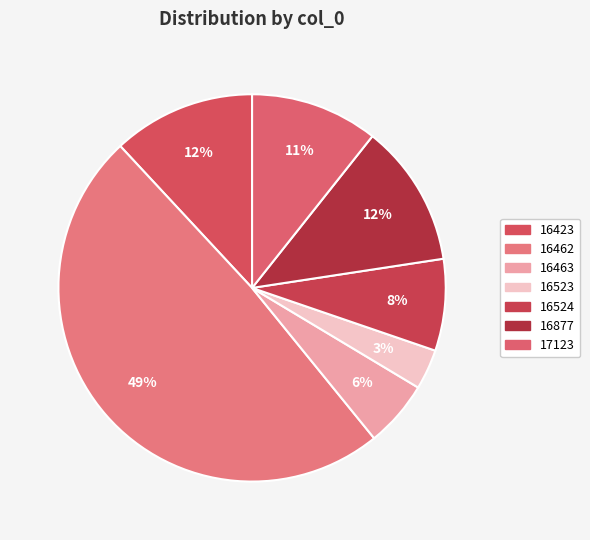

What is the change in value from 16463 to 16524?

+353